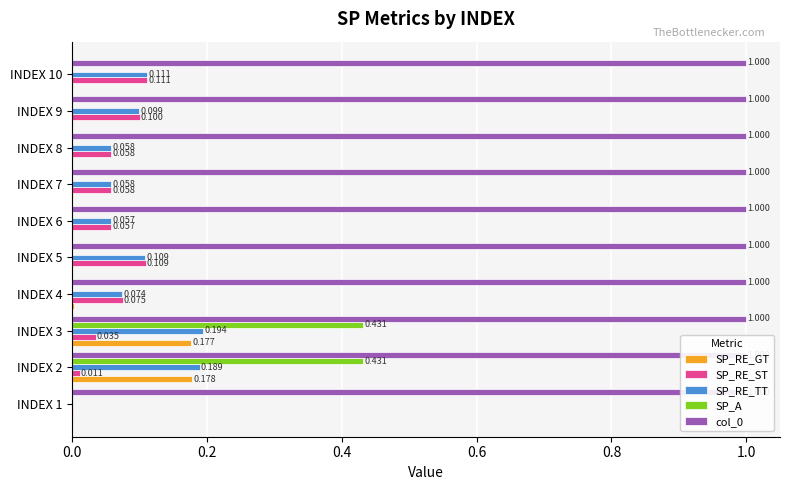

The value of SP_RE_GT at INDEX 7 is 0.0. True or false?

False